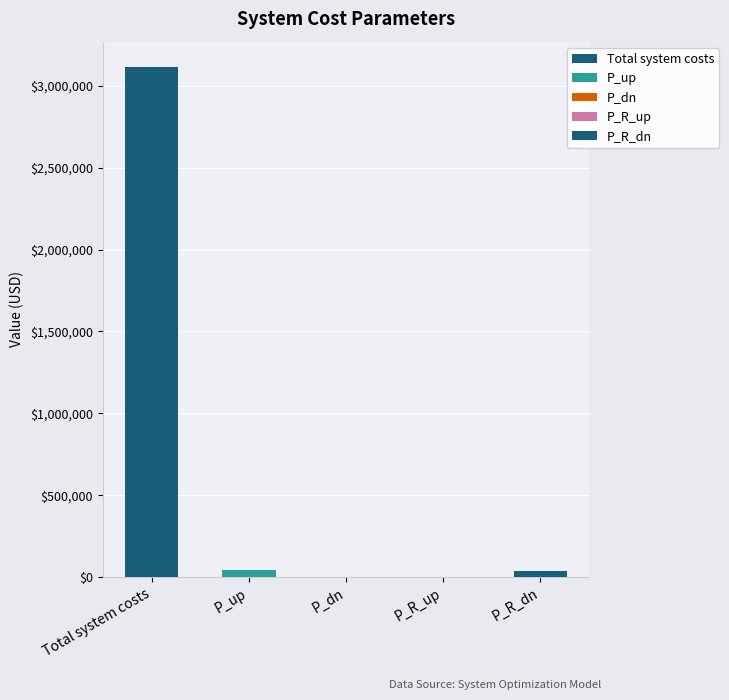

Reading left to right, list all the values displayed in this chart.

Total system costs=3113560.4	P_up=40882.0	P_dn=837.8	P_R_up=0.0	P_R_dn=40044.2